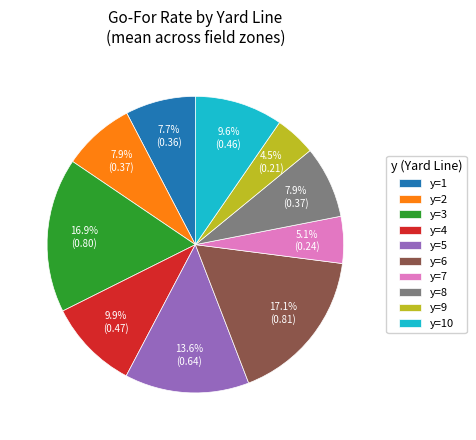

Is there a majority slice in this chart?

No